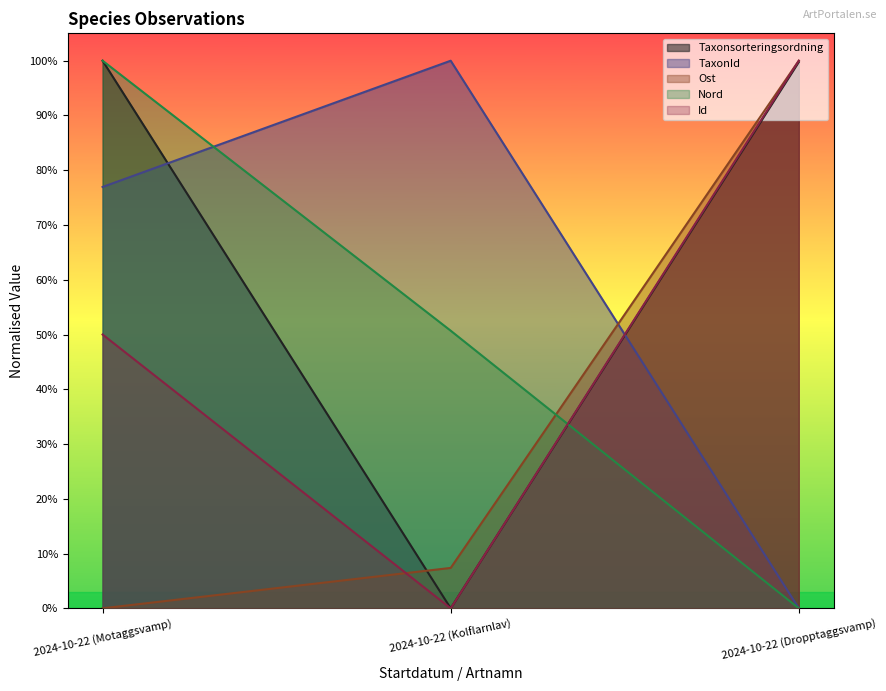

What are all the series names shown in the legend?

Taxonsorteringsordning, TaxonId, Ost, Nord, Id